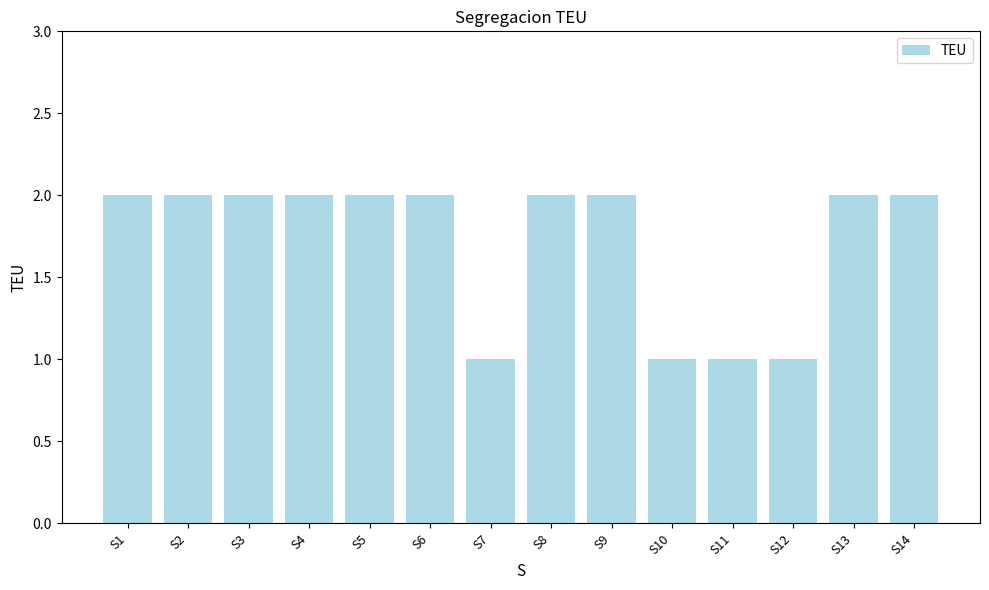

Is it true that the value at S3 is 2?

True